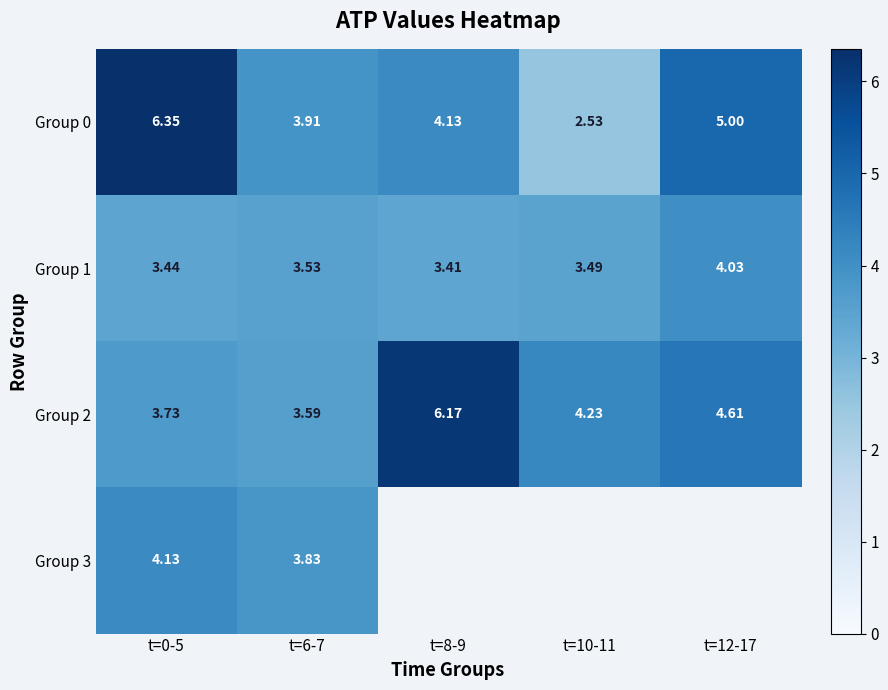

The value of Group 0 at t=6-7 is 5.3. True or false?

False